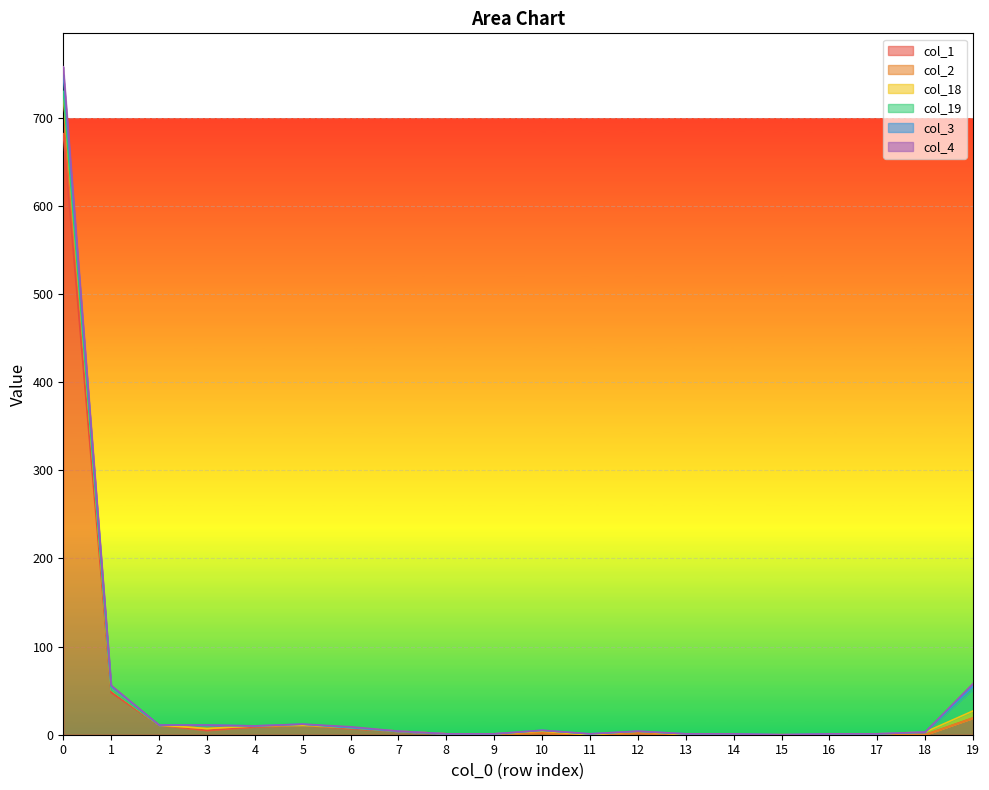

The value of col_2 at 11 is 444. True or false?

False